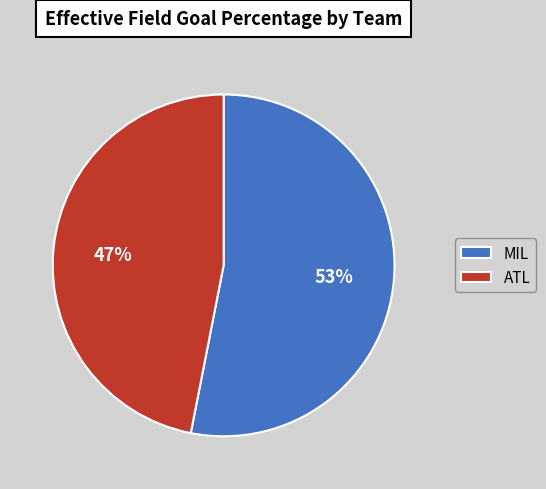

Does any single category account for the majority?

Yes